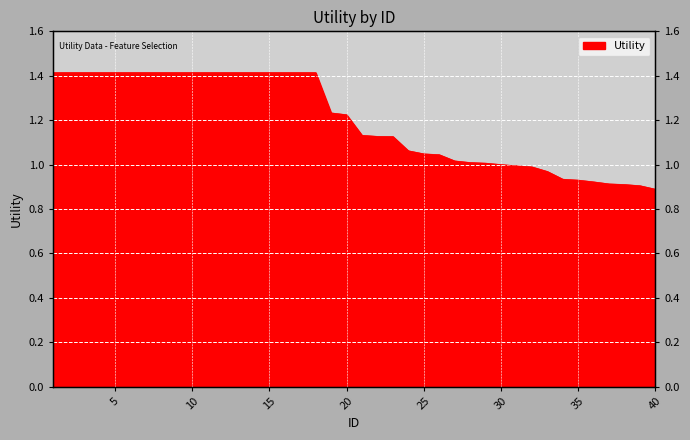

Which category has the highest value across all series?

1